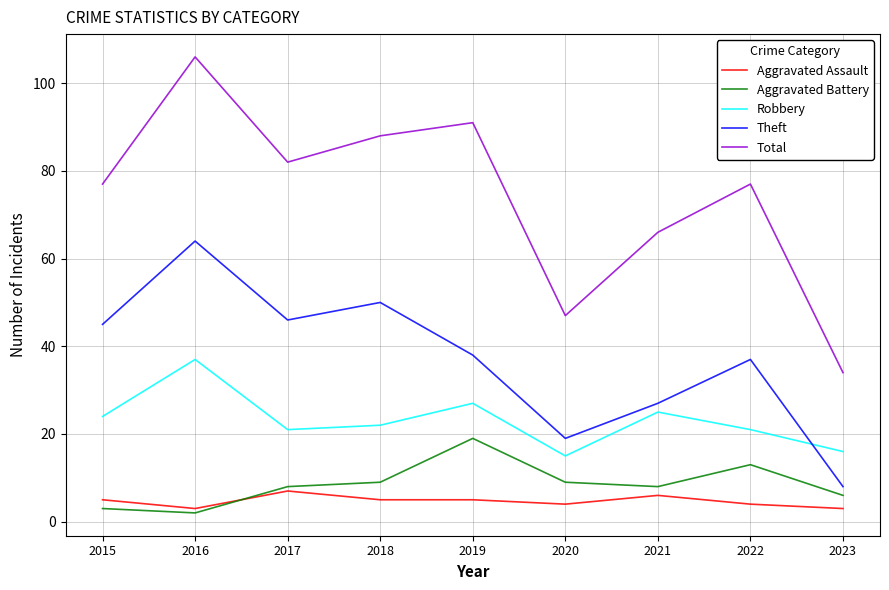

How many interior local peaks does the Theft series have?

3